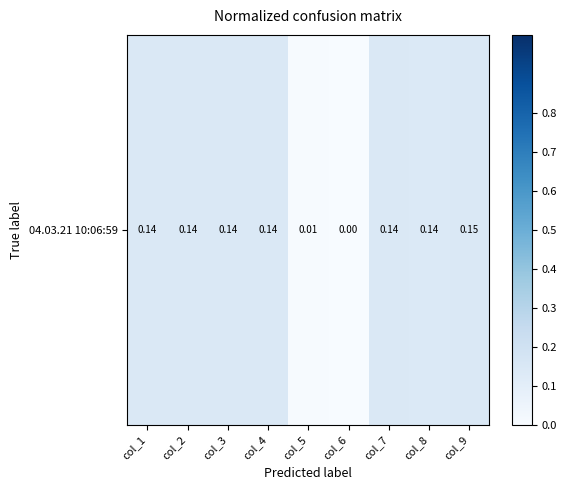

List the labels in order of value, smallest first.

col_6, col_5, col_8, col_1, col_2, col_3, col_4, col_7, col_9